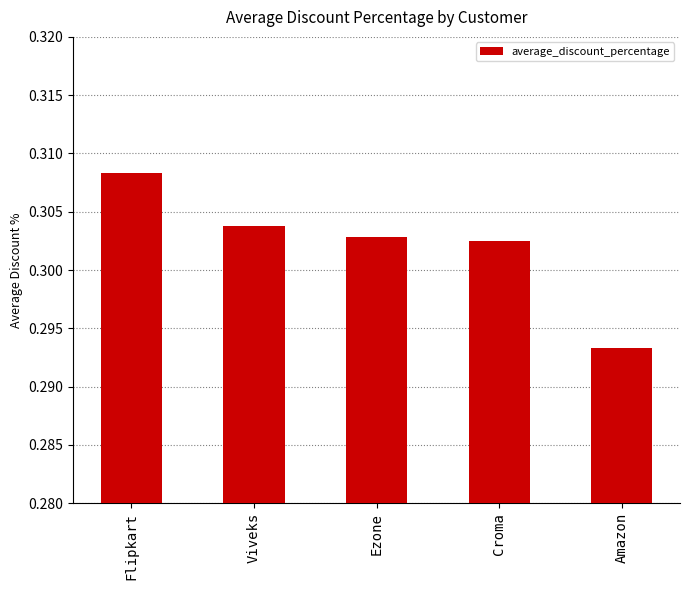

List the labels in order of value, smallest first.

Amazon, Croma, Ezone, Viveks, Flipkart